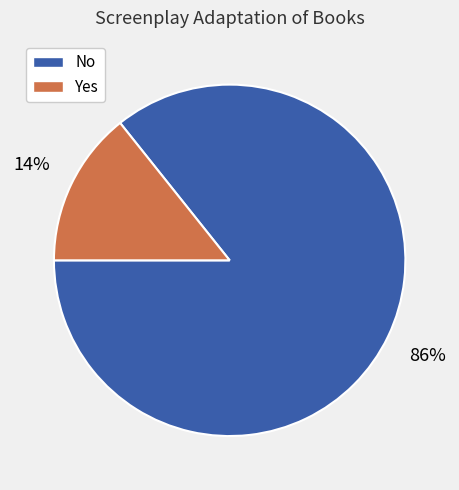

True or false: No accounts for 72% of the total.

False